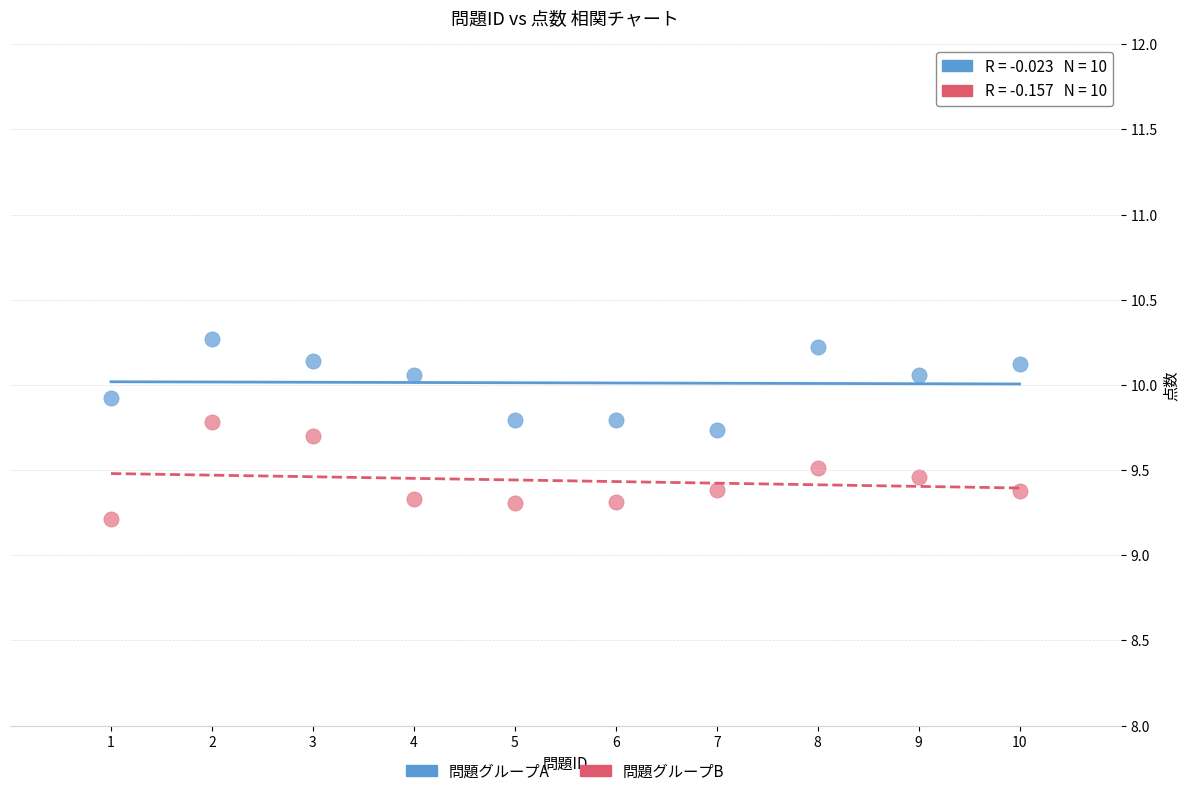

Which series reaches the maximum Y coordinate?

問題グループA